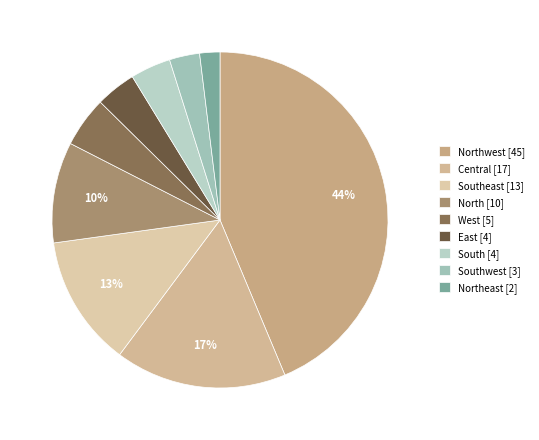

How many slices are in this pie chart?

9